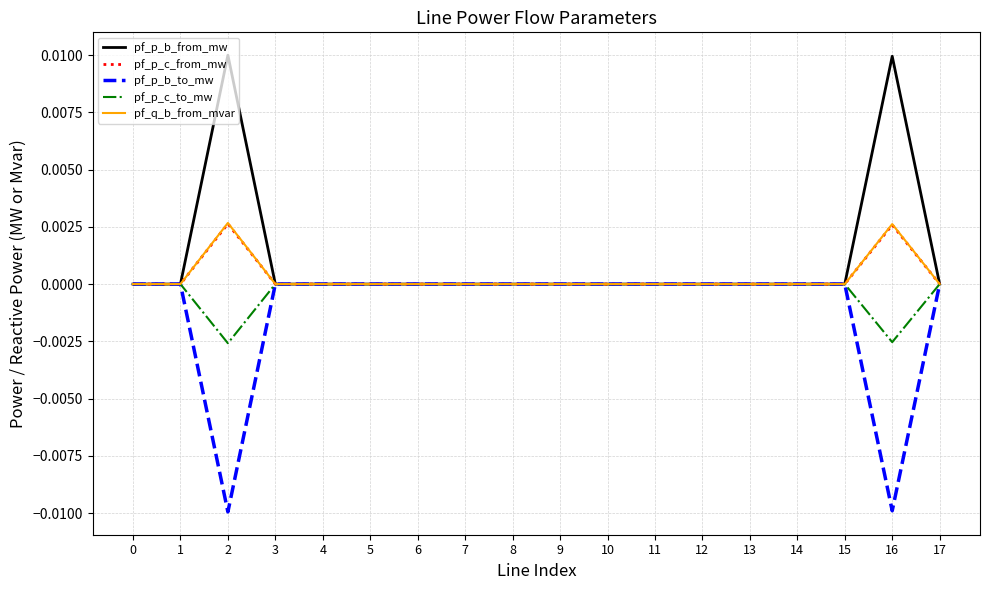

True or false: pf_p_c_from_mw has a value of -0.0 at 8.

True